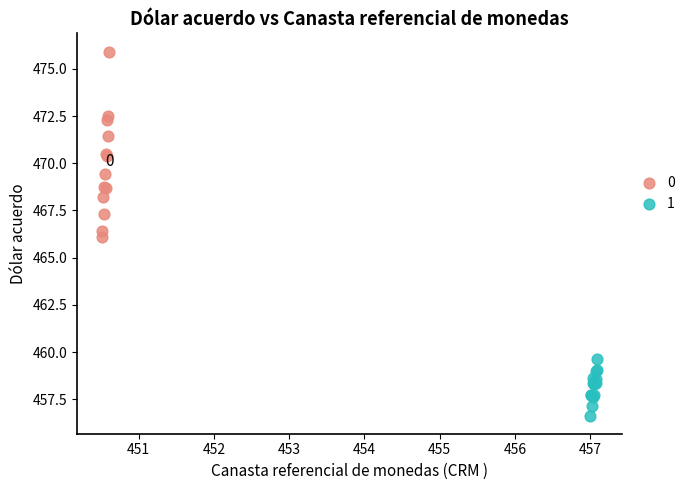

Which series contains the highest Y value?

0